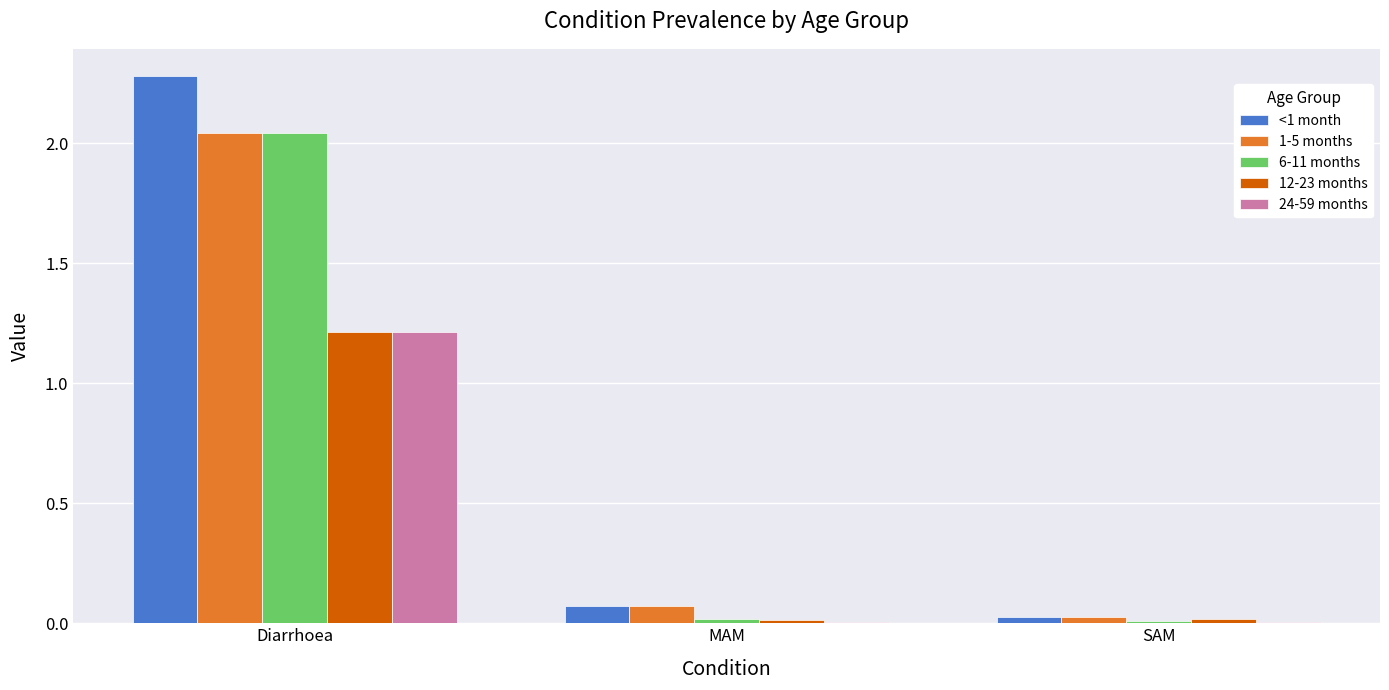

True or false: 24-59 months has a value of 1.6 at Diarrhoea.

False